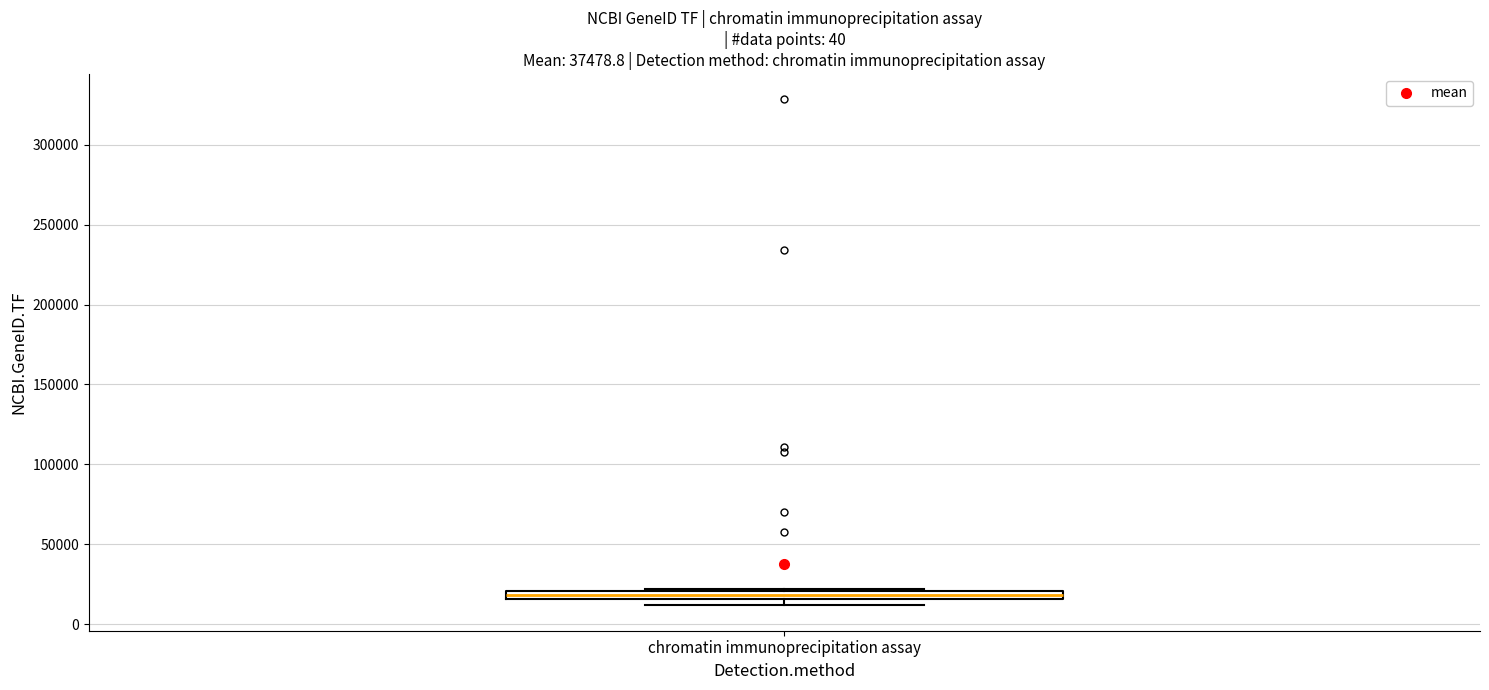

Where is the lower edge of the box for chromatin immunoprecipitation assay on the y-axis? The values are not printed on the chart, so give them approximately, as read against the axis.

15000